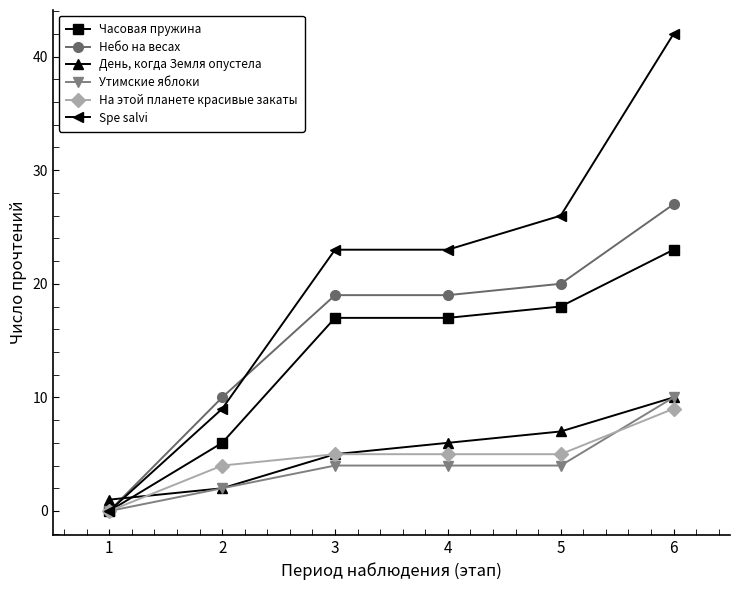

What is the maximum value for Небо на весах?

27